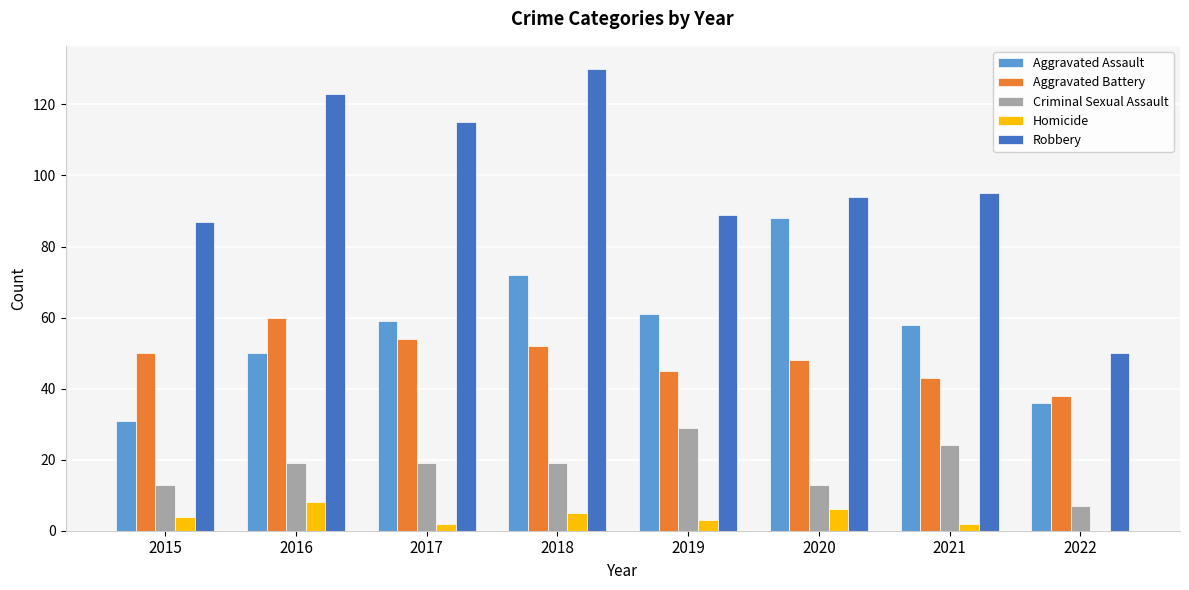

What is the sum of all Aggravated Assault values?

455